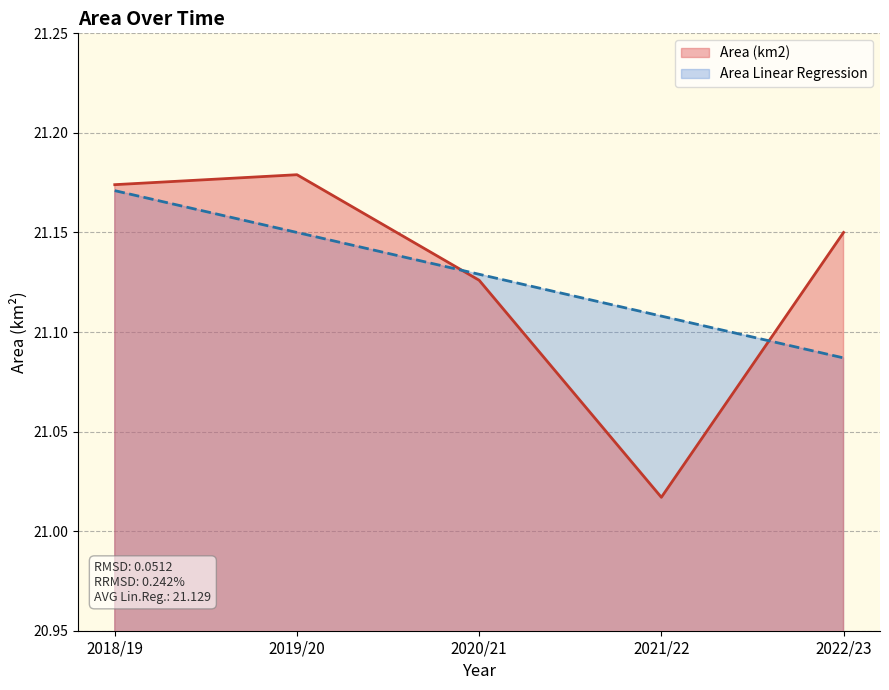

What is the maximum value shown in the chart?

21.2